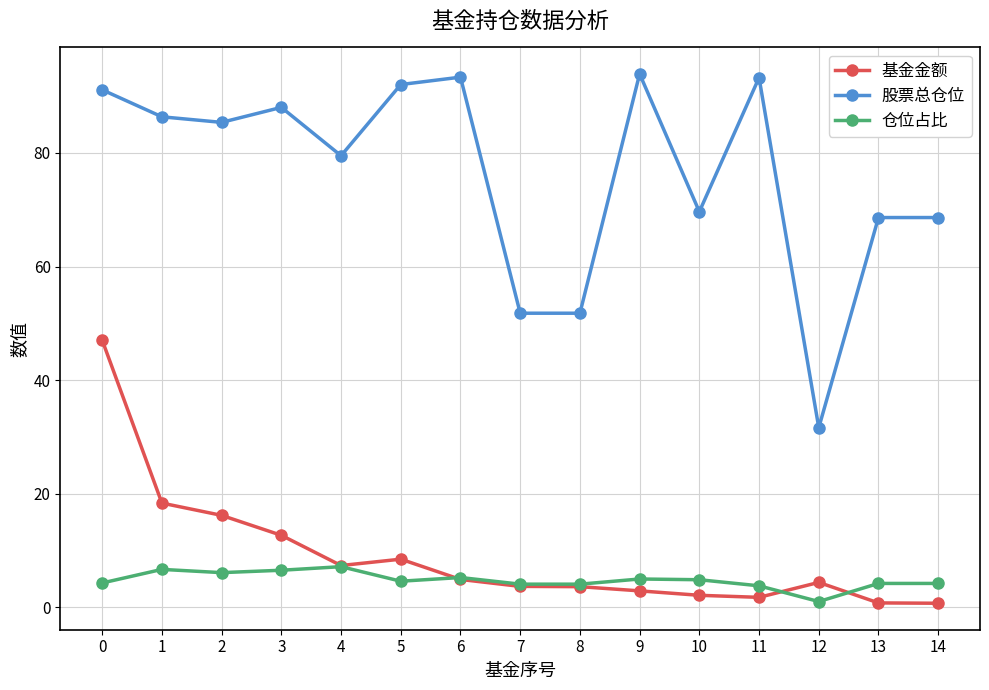

List the series in order of their peak value, highest first.

股票总仓位, 基金金额, 仓位占比